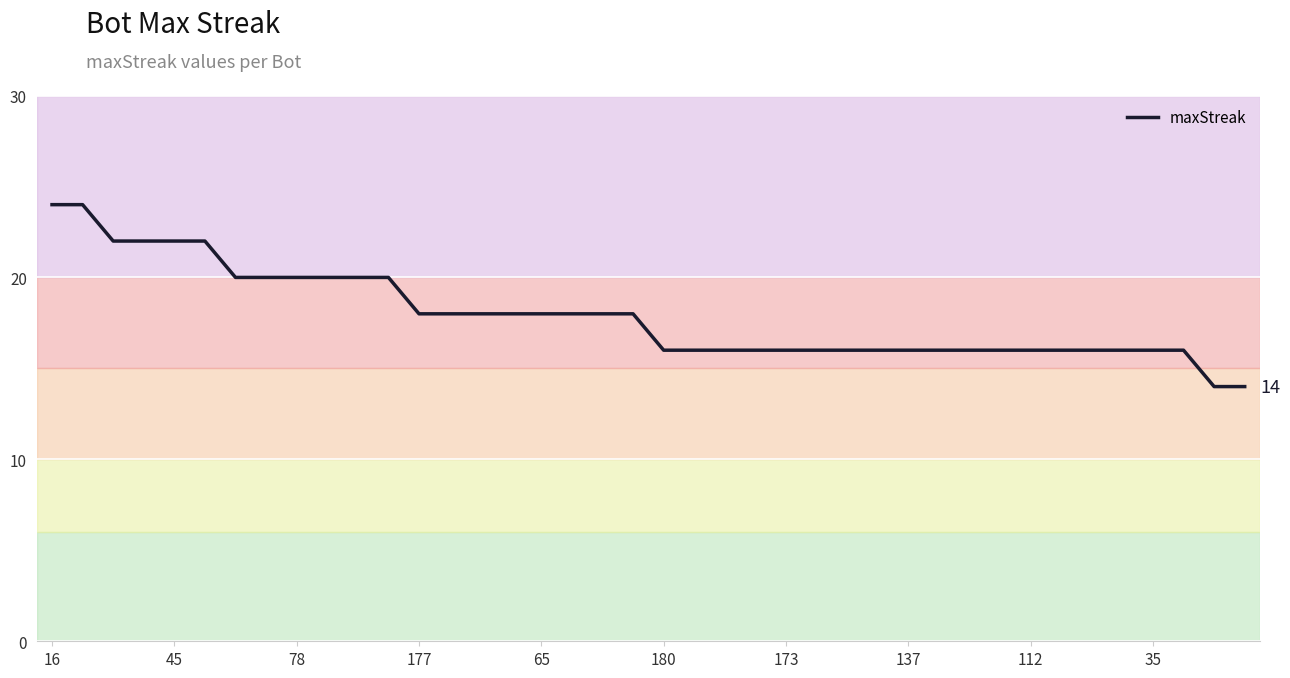

What is the difference between the maximum and minimum values?

10